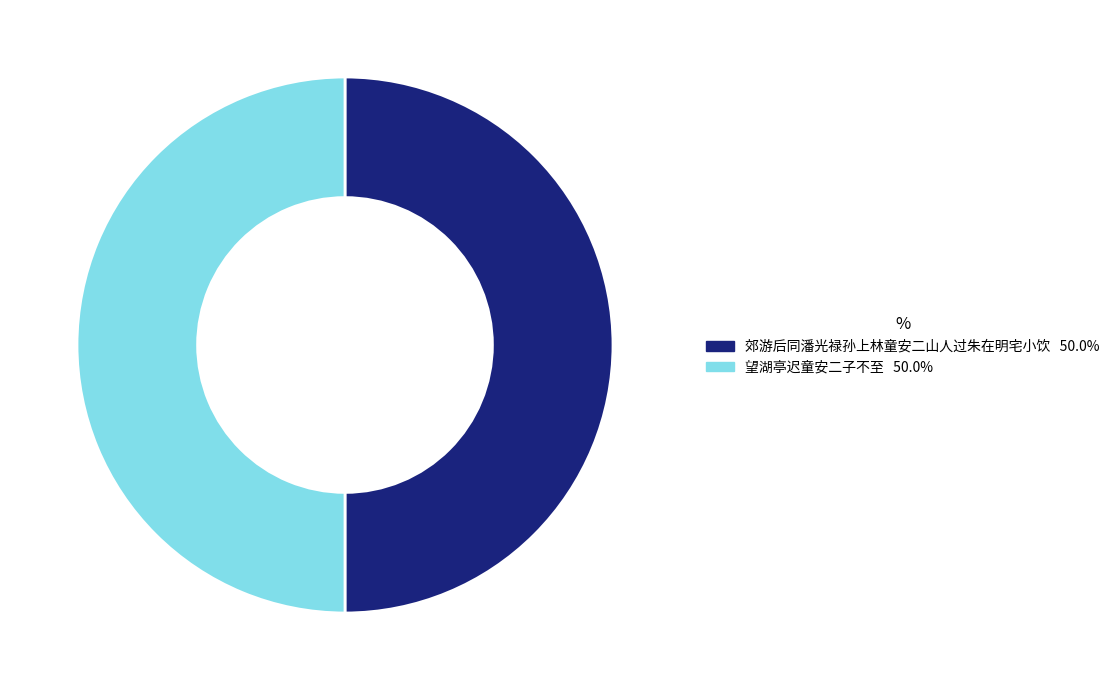

What is the ratio of the value at 望湖亭迟童安二子不至 to the value at 郊游后同潘光禄孙上林童安二山人过朱在明宅小饮?

1.0